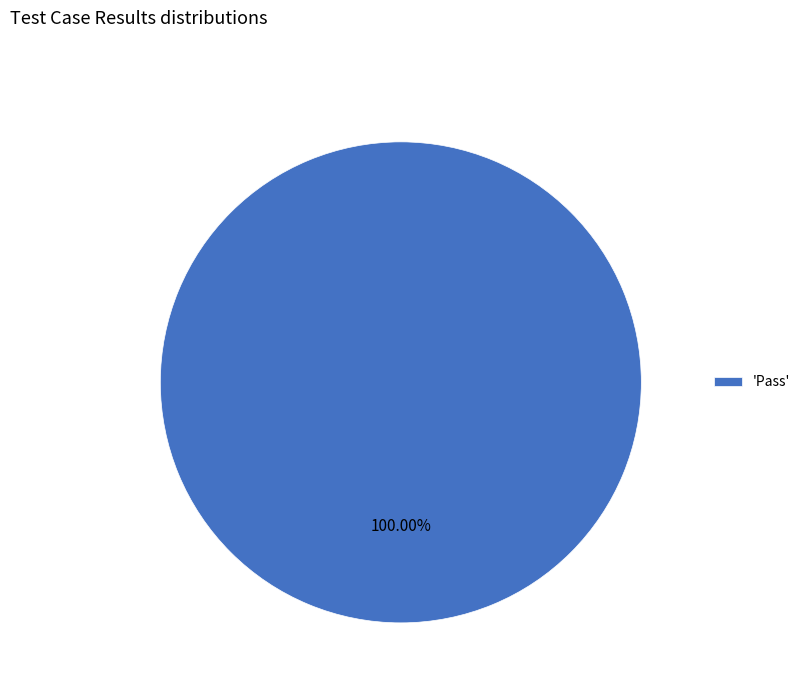

Which category accounts for the majority?

'Pass'